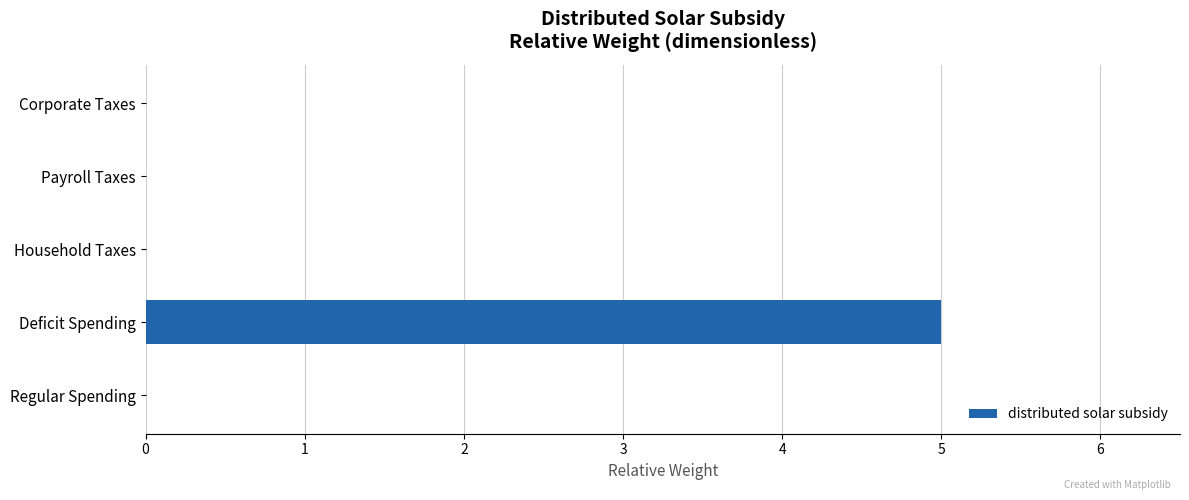

True or false: the data shows -2 at Regular Spending.

False